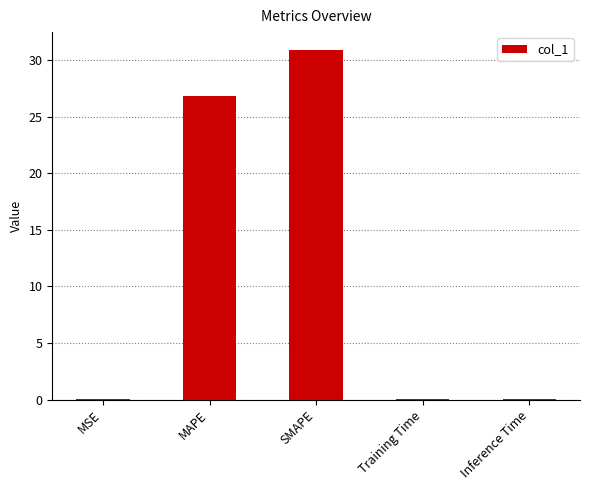

True or false: the data shows 0.0 at Inference Time.

True